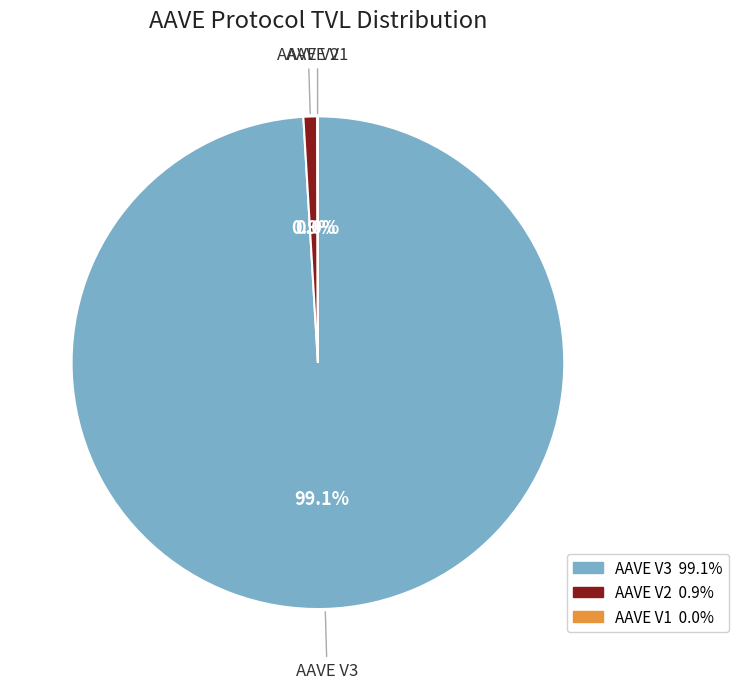

How much of the chart is everything except AAVE V3?

0.9%